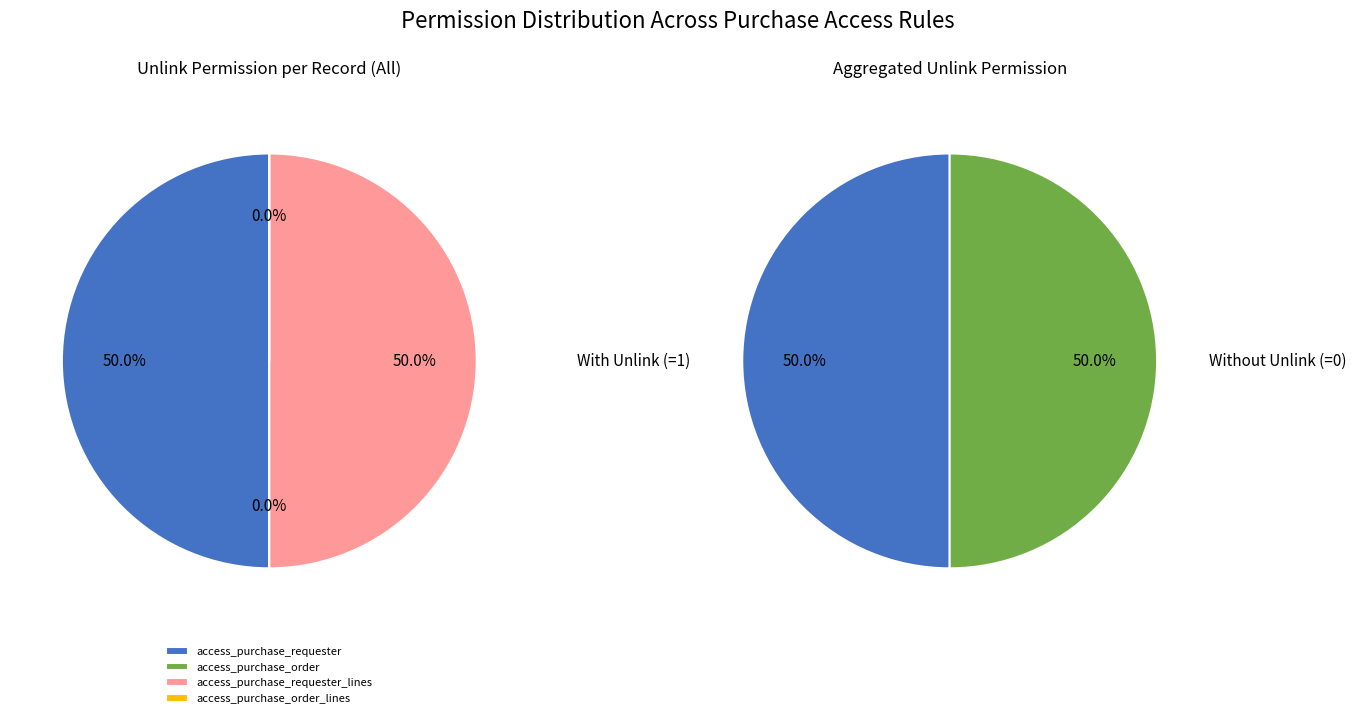

Is it true that access_purchase_order is 0% of the pie?

True